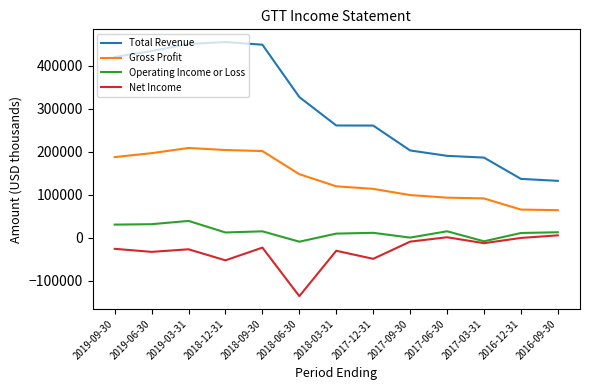

Where does the Operating Income or Loss series first go above 11800?

2019-09-30